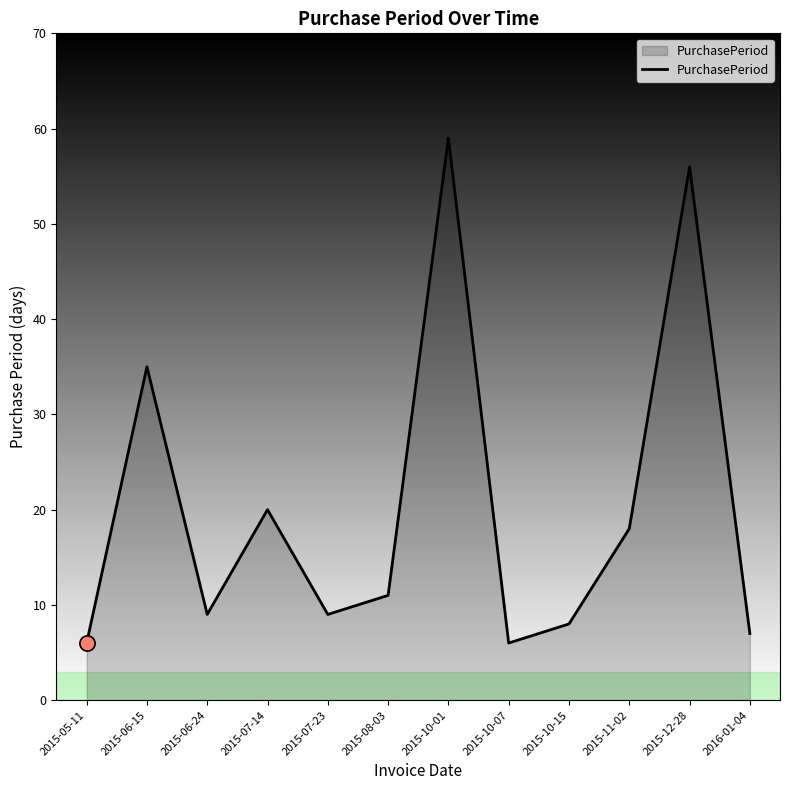

What is the change in value from 2015-10-15 to 2015-12-28?

+48